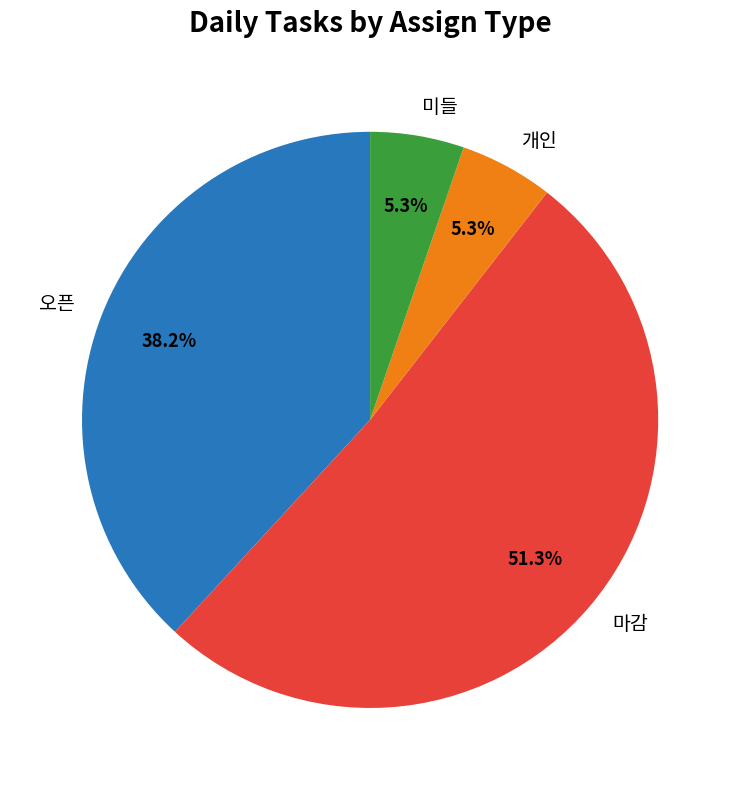

To the nearest percent, what percentage of the pie is 오픈?

38%